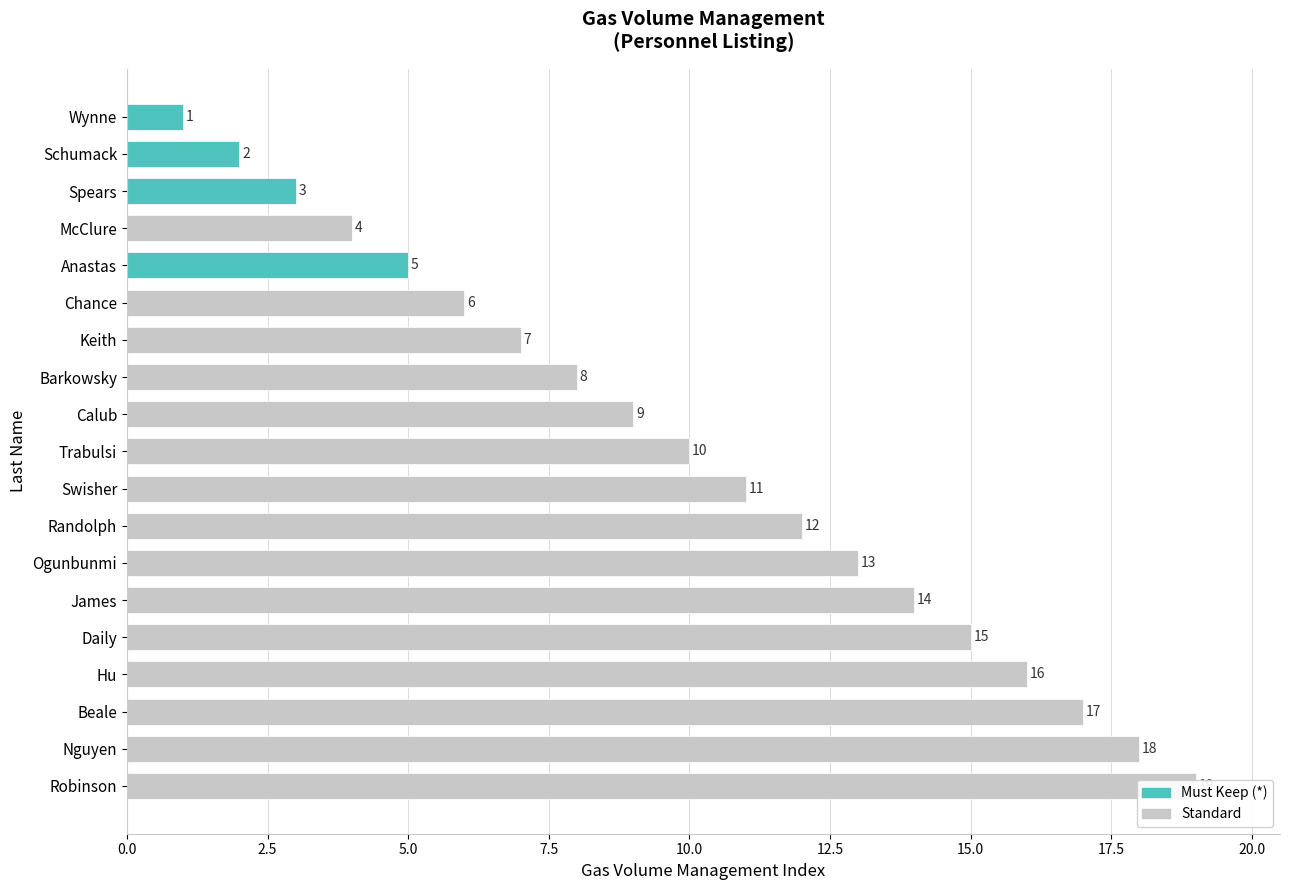

True or false: the data shows 6 at McClure.

False